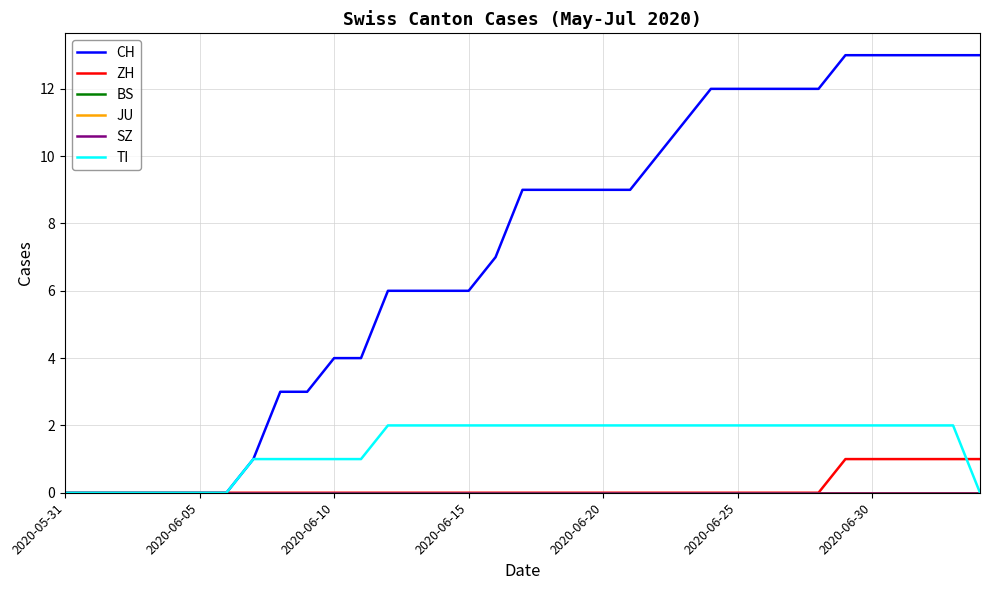

True or false: CH and SZ cross at least once.

False